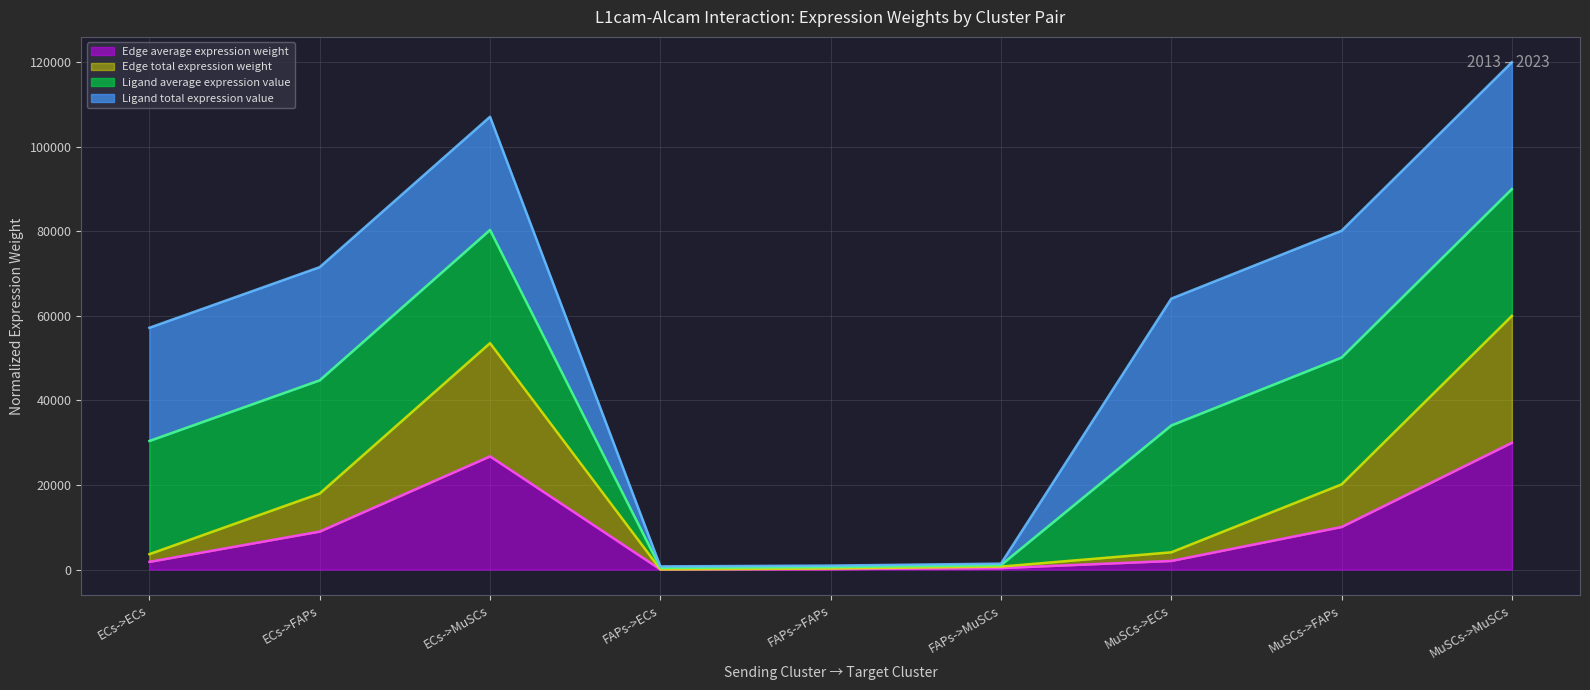

The value of Edge average expression weight at ECs->ECs is 6031.7. True or false?

False